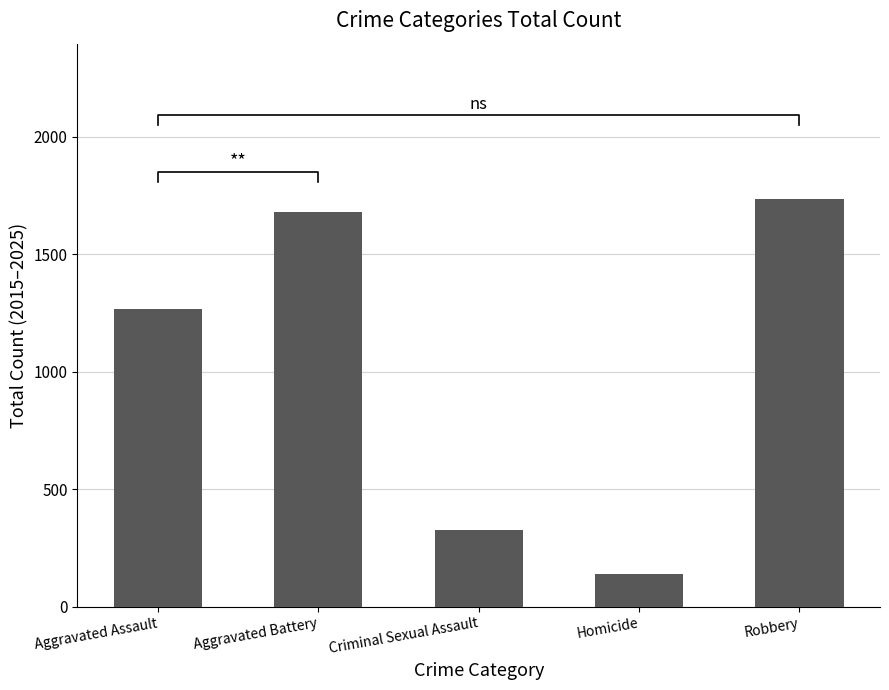

Is it true that the value at Robbery is 374?

False